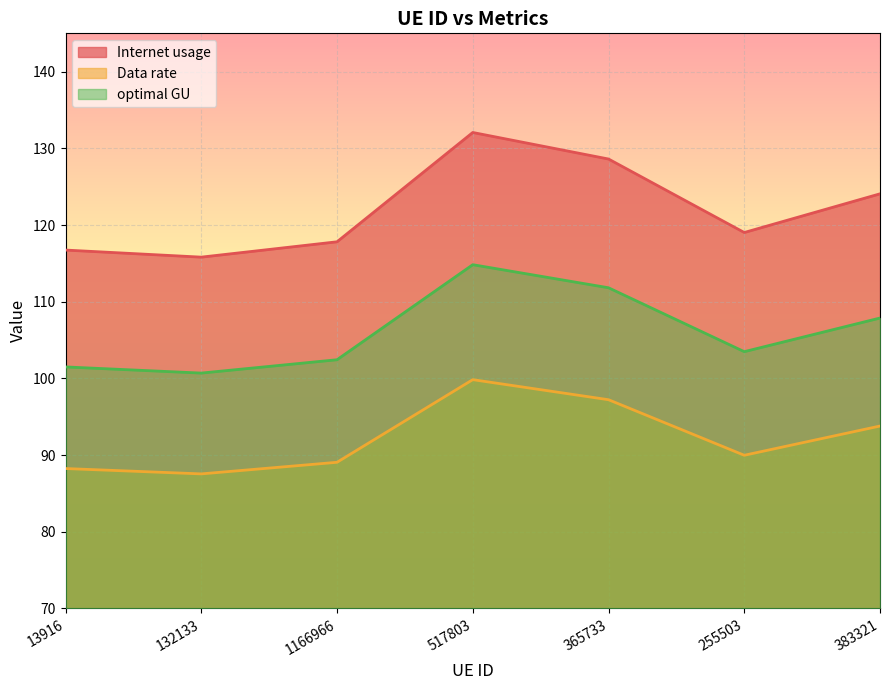

The value of optimal GU at 365733 is 111.8. True or false?

True